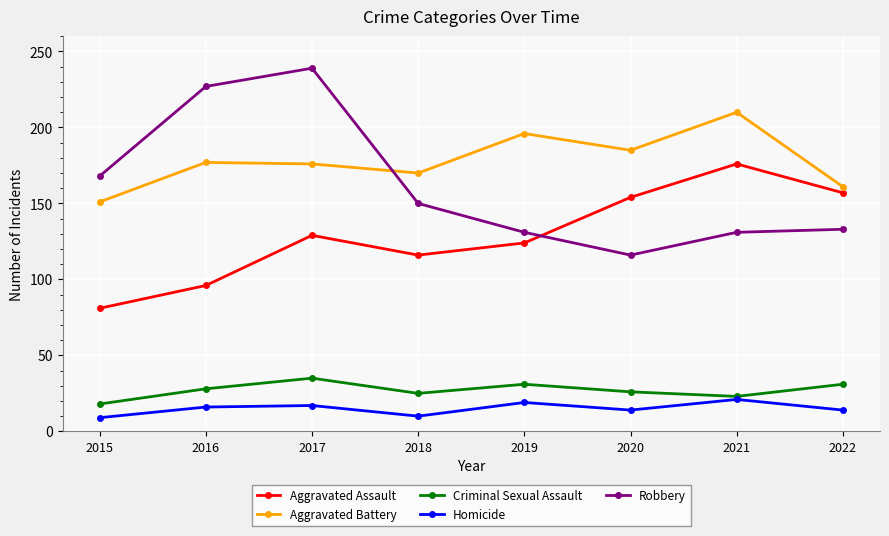

What is the sum of the Robbery values at 2021 and 2018?

281